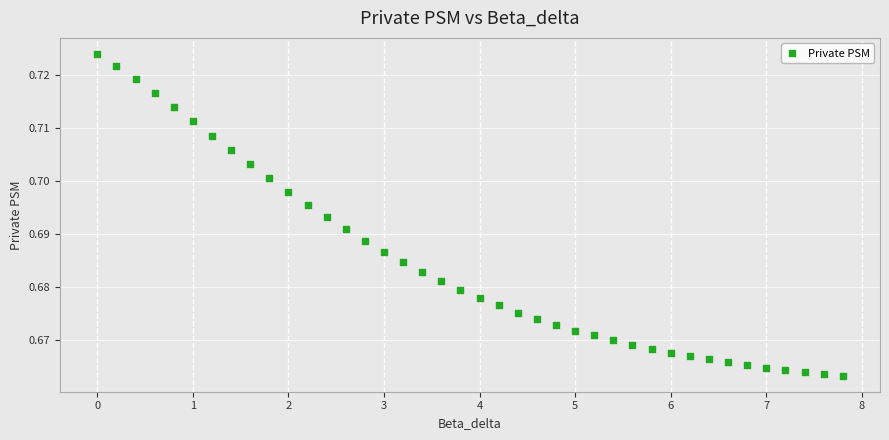

What is the range of X values (max minus min)?

7.8